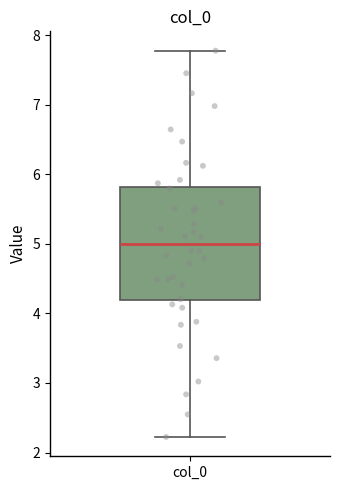

Read this box plot against the y-axis: the position of the median line, the range covered by the box, and the ends of both whiskers. The values are not printed on the chart, so give them approximately, as read against the axis.

median 5.0, box 4.2 to 5.8, whiskers 2.2 to 7.8